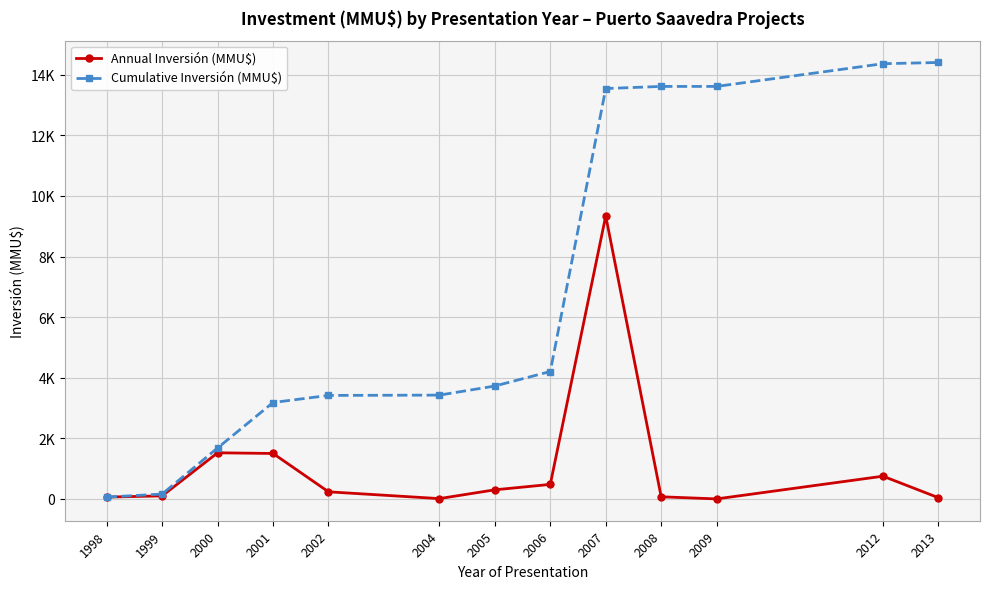

Does the chart have visible grid lines?

Yes